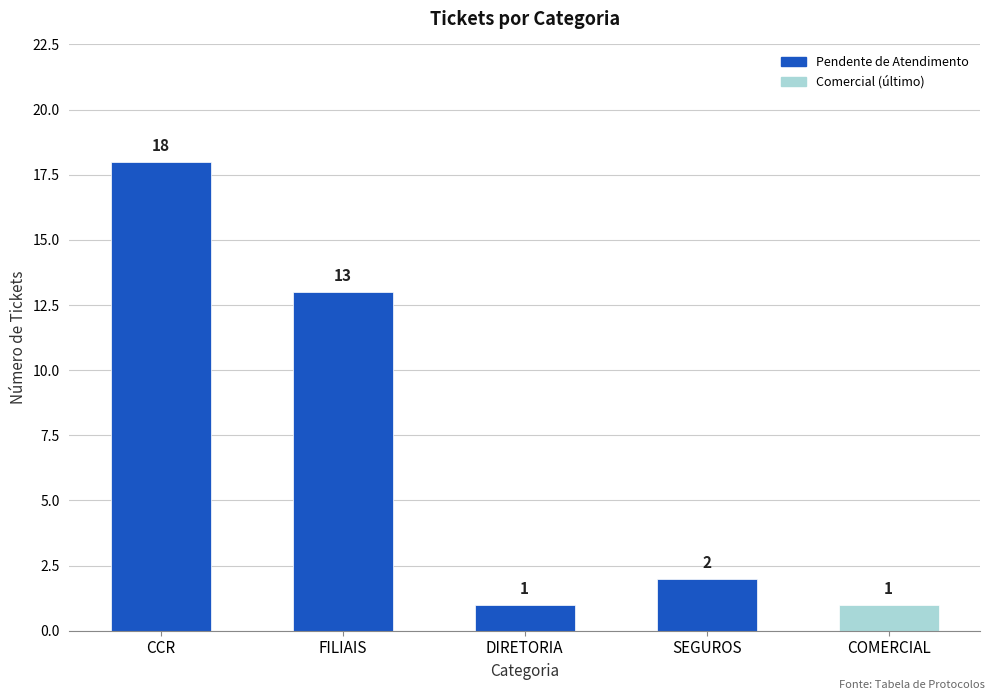

Reading left to right, list all the values displayed in this chart.

CCR=18	FILIAIS=13	DIRETORIA=1	SEGUROS=2	COMERCIAL=1